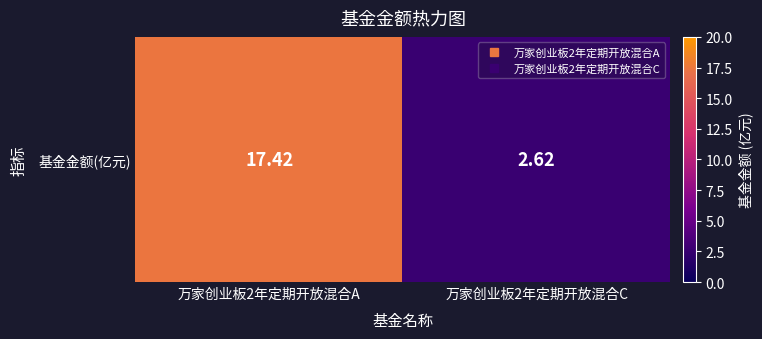

Which has a higher value, 万家创业板2年定期开放混合C or 万家创业板2年定期开放混合A?

万家创业板2年定期开放混合A